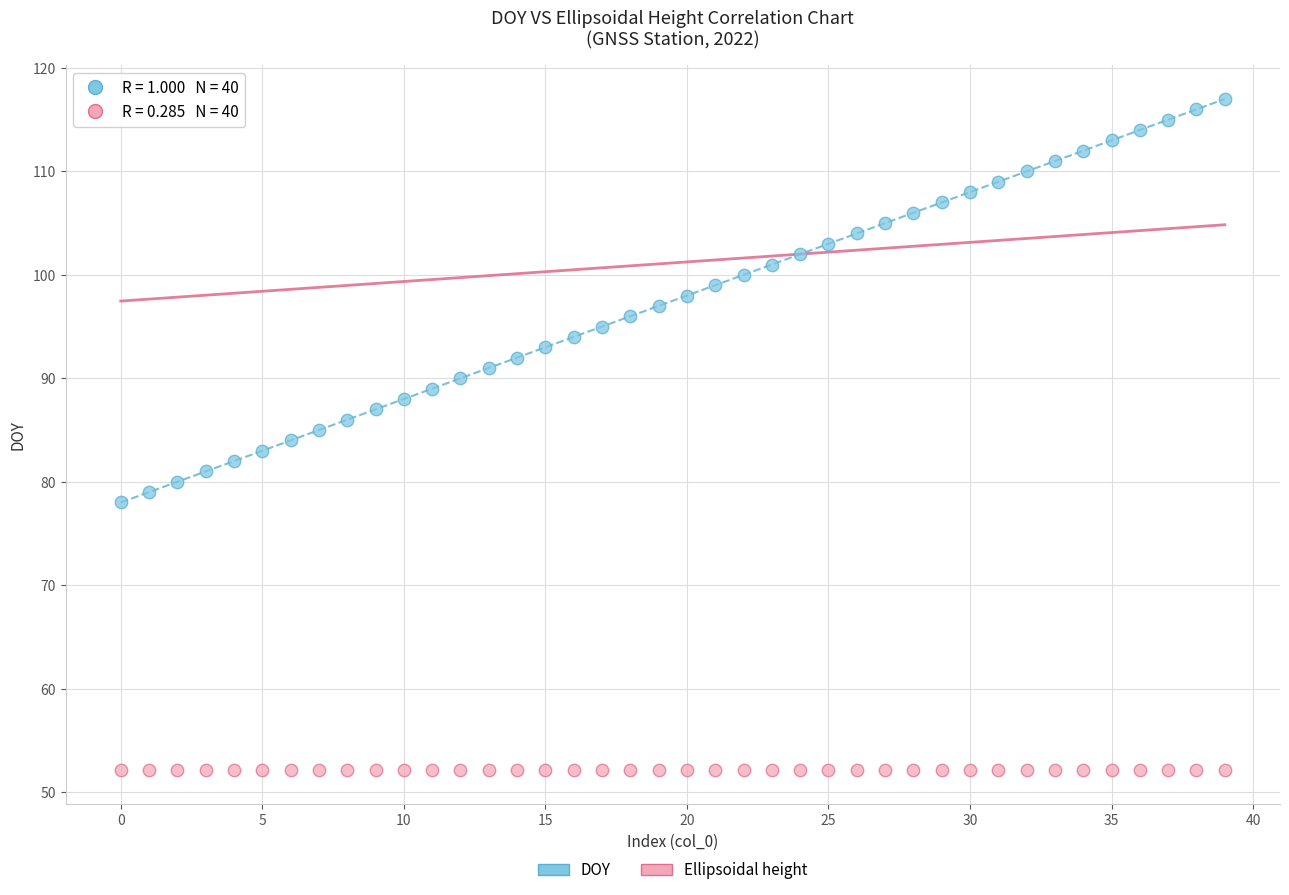

Which series has the widest spread of Y values?

DOY